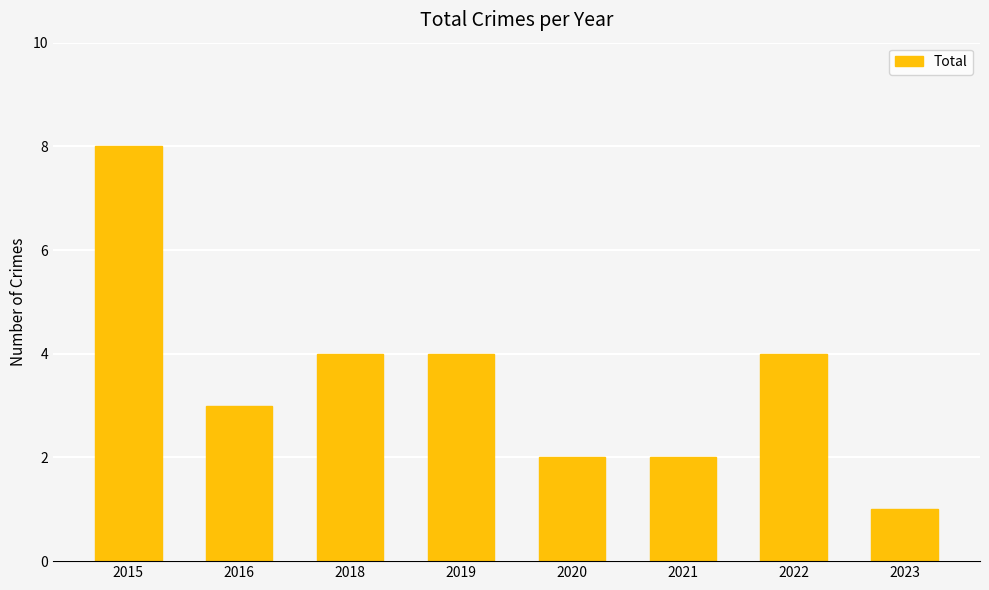

What is the difference between the maximum and minimum values?

7